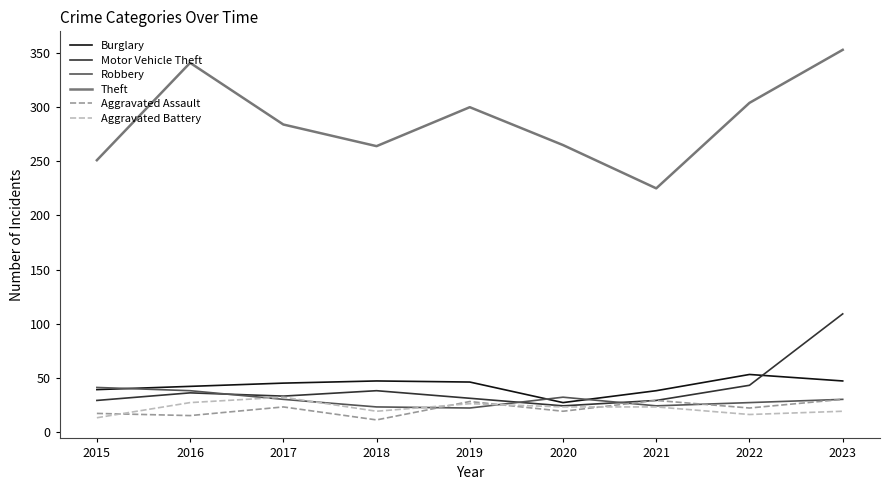

What is the spread (max minus min) of values at 2022?

288